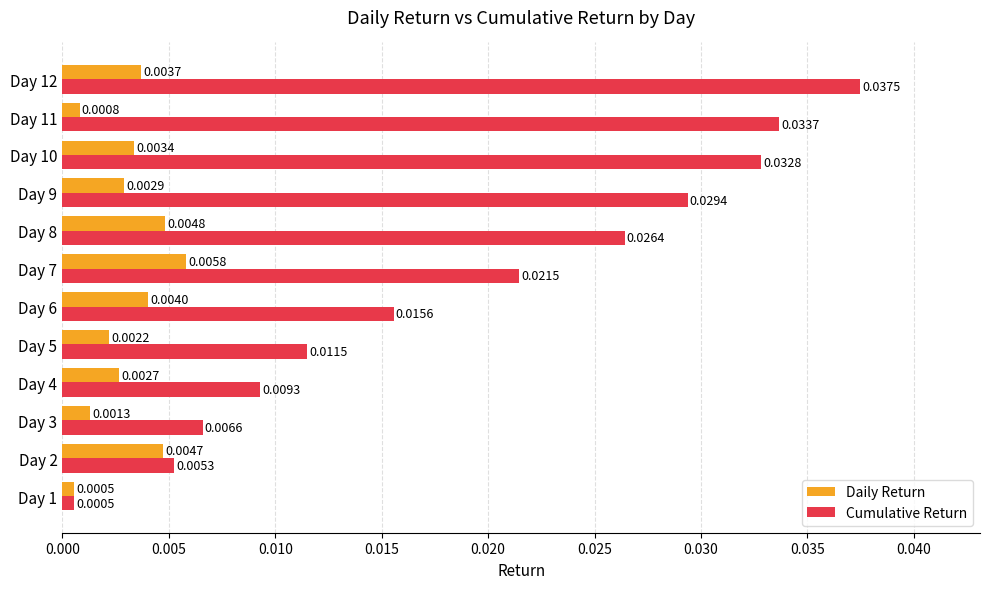

Rank the categories by Daily Return value from lowest to highest.

Day 1, Day 11, Day 3, Day 5, Day 4, Day 9, Day 10, Day 12, Day 6, Day 2, Day 8, Day 7